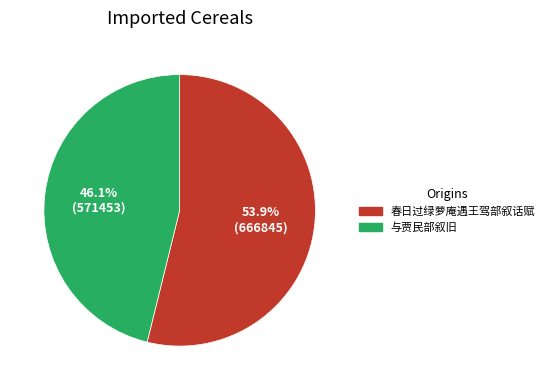

Which slice represents more than half of the pie?

春日过绿萝庵遇王驾部叙话赋